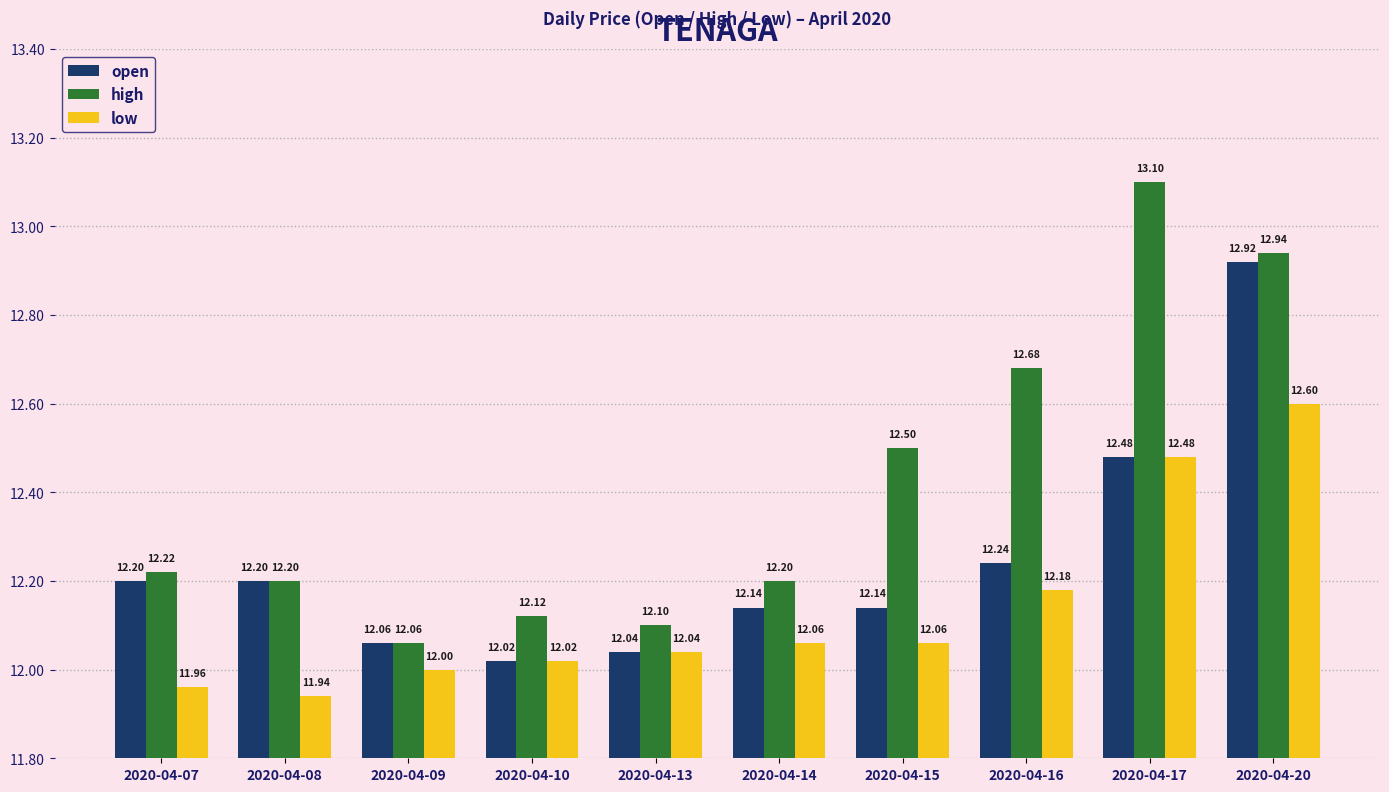

At how many categories does at least one series exceed 12?

10